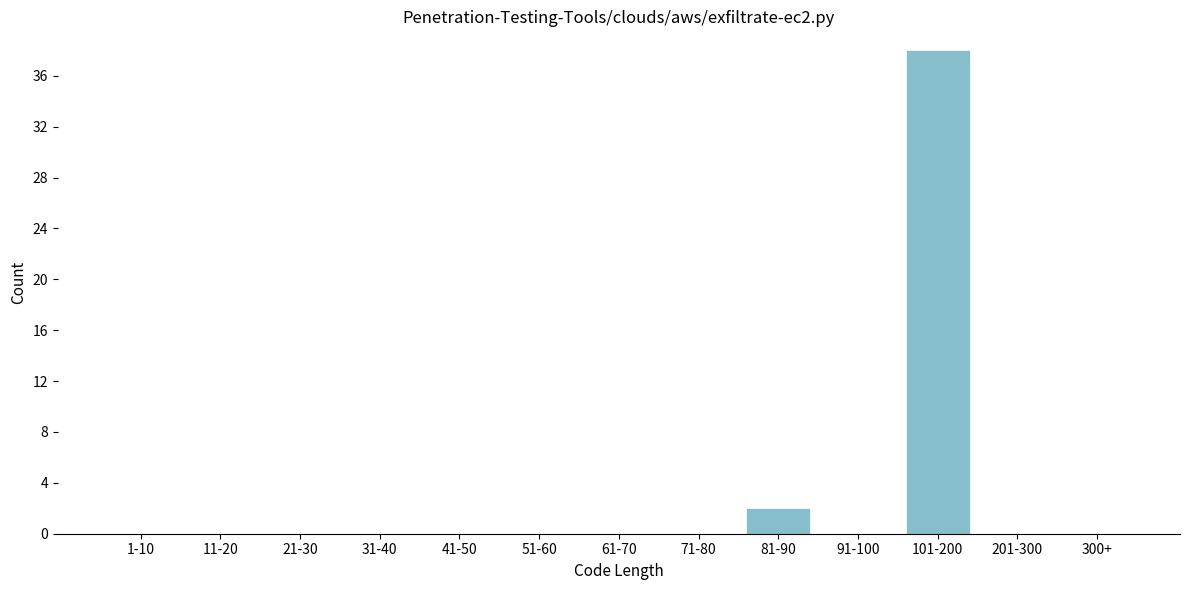

Reading left to right, extract all data points from this chart.

1-10=0	11-20=0	21-30=0	31-40=0	41-50=0	51-60=0	61-70=0	71-80=0	81-90=2	91-100=0	101-200=38	201-300=0	300+=0